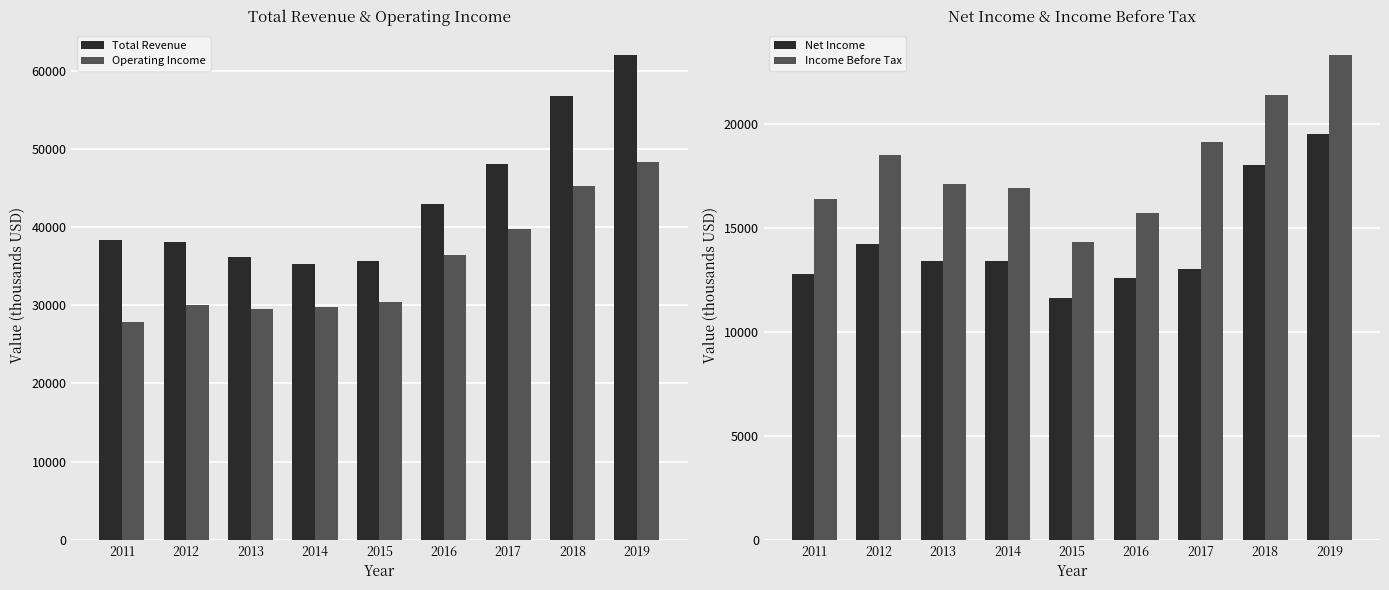

What is the smallest value displayed?

11600